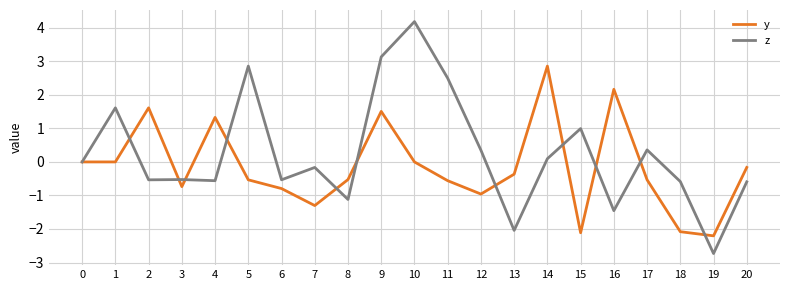

At which label does z reach its peak?

10